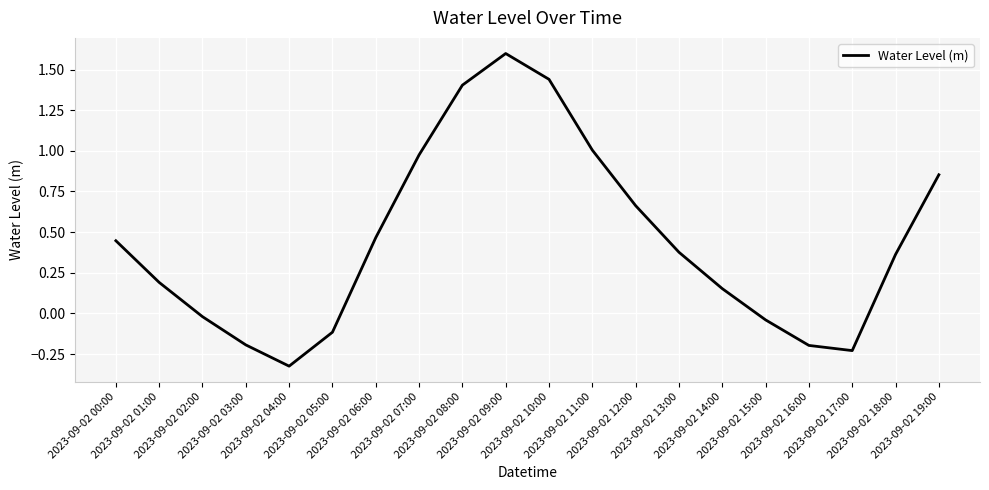

What is the sum of all values?

8.8